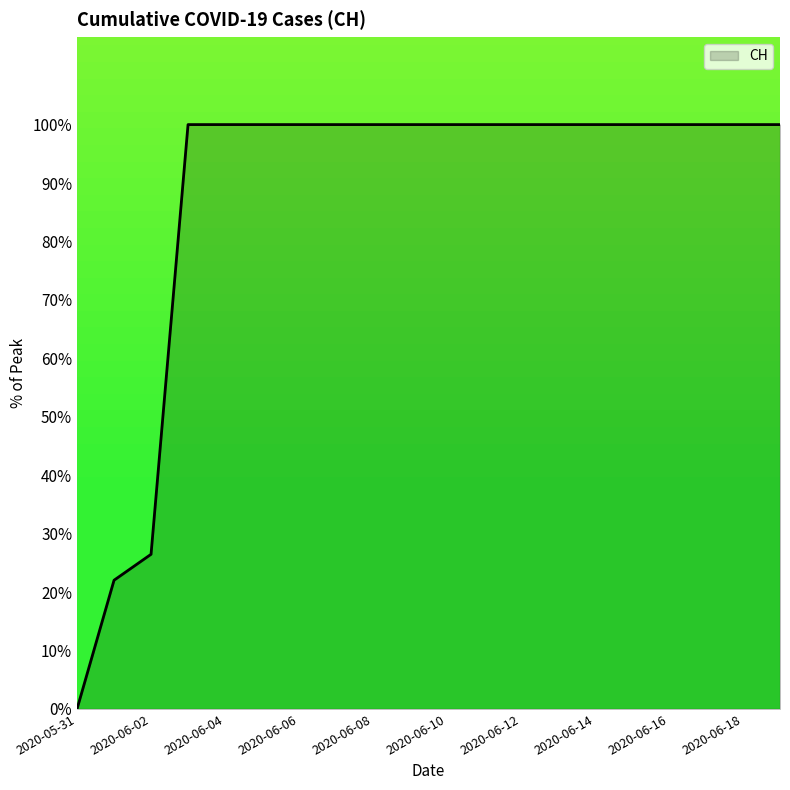

What is the difference between the maximum and minimum values?

100.0